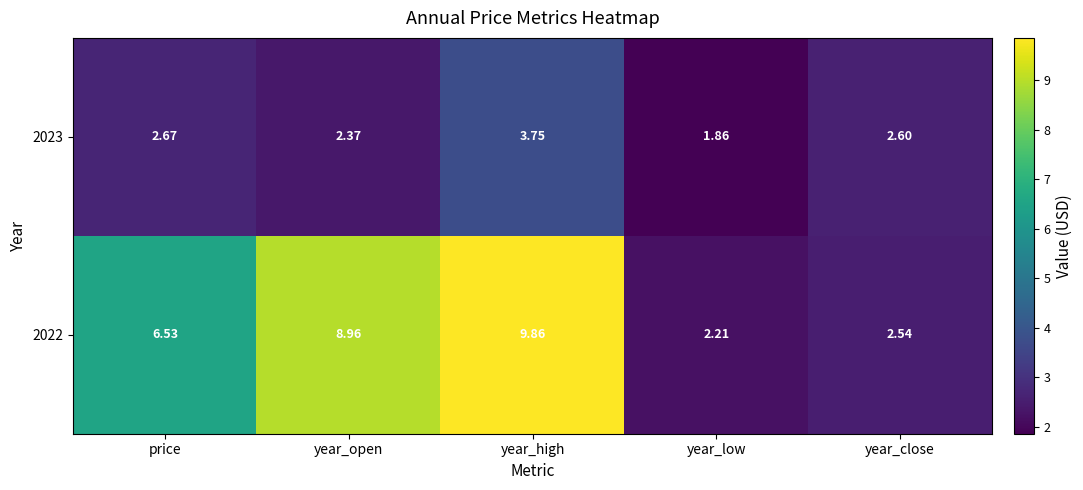

Where does the 2023 series first go above 2?

price